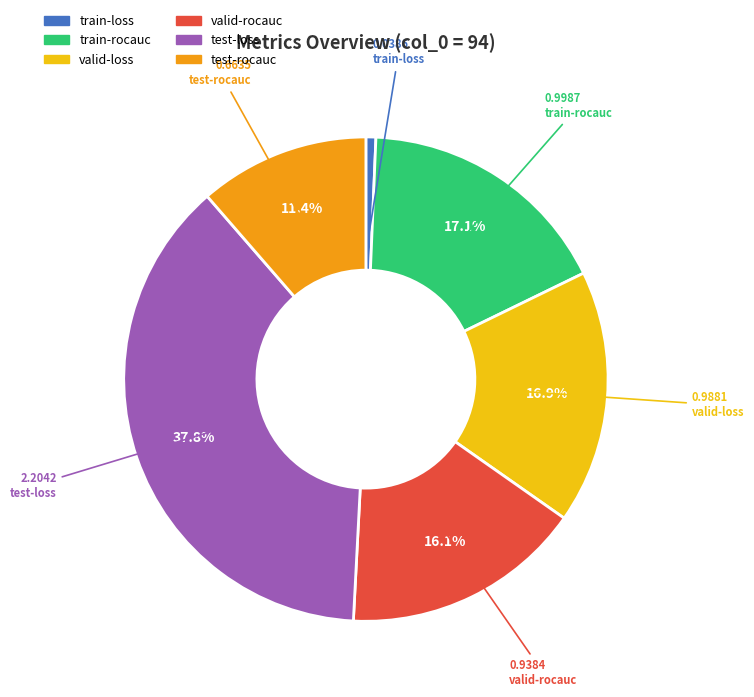

Do valid-loss and test-loss together represent more than half of the pie?

Yes